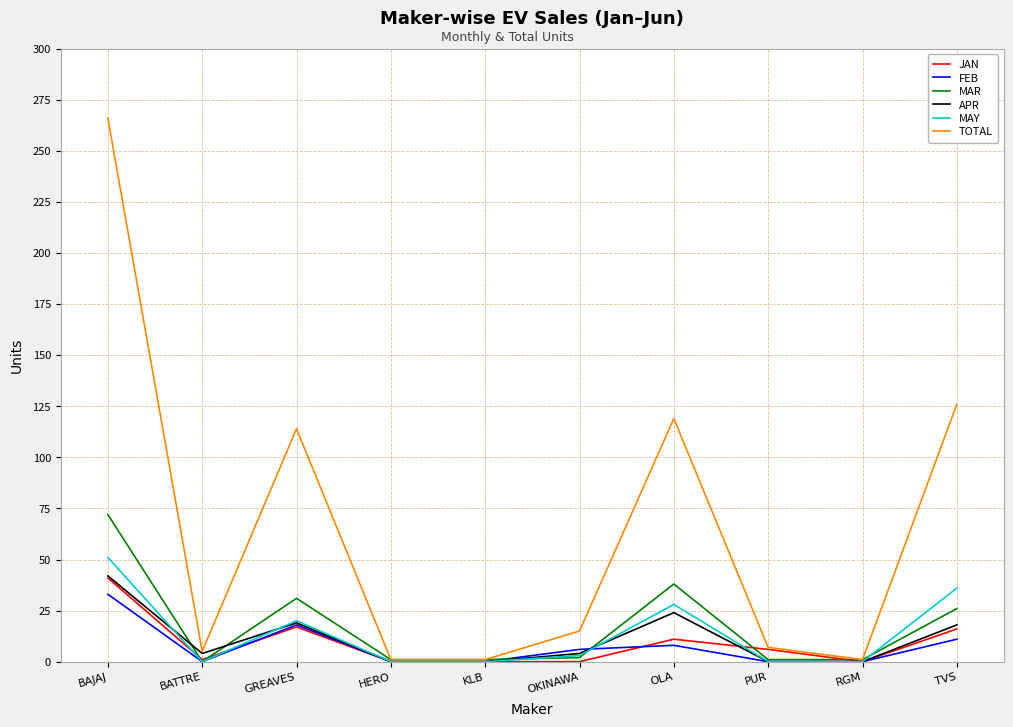

At which label does FEB reach its peak?

BAJAJ